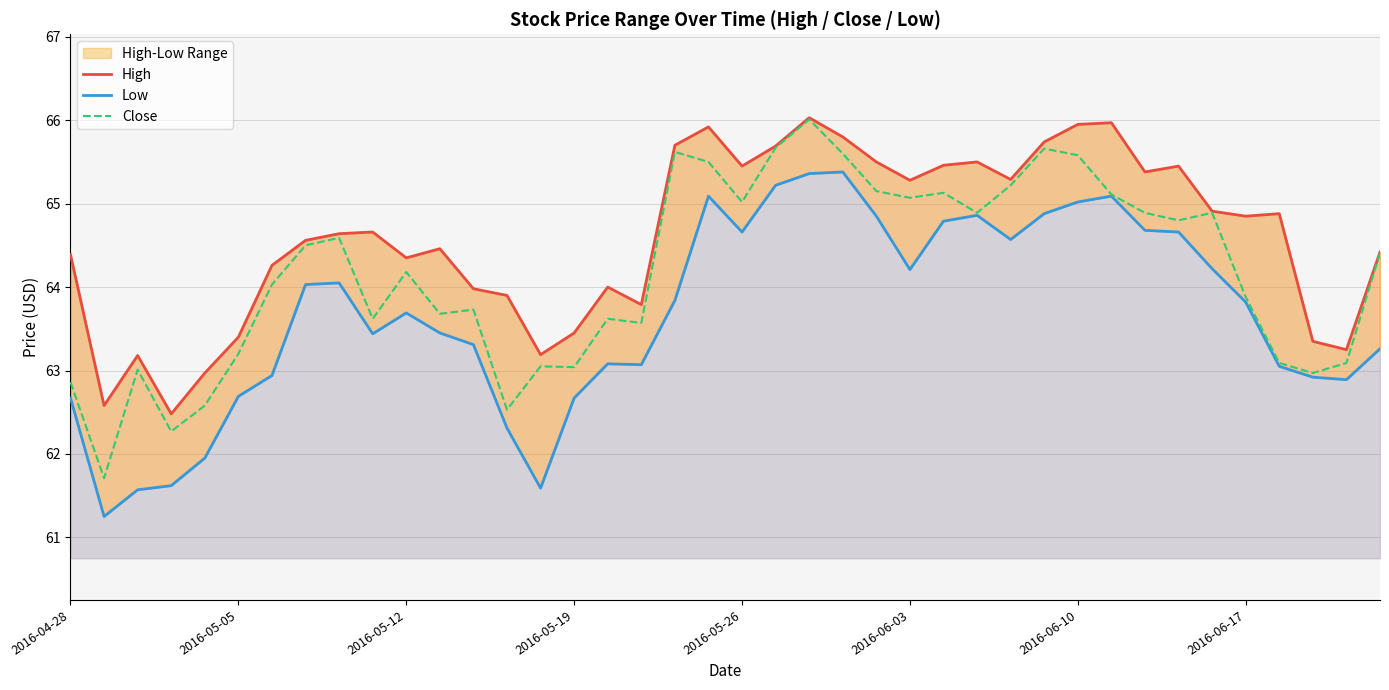

What is the difference between the second highest and minimum values in the Close series?

4.0